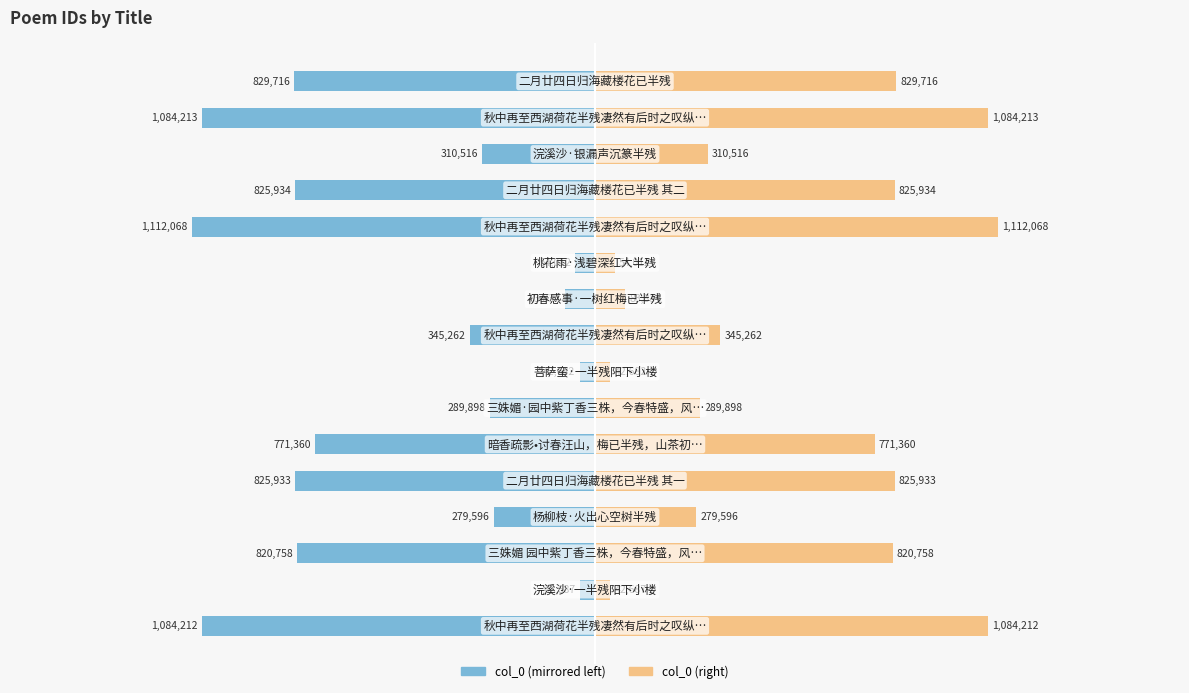

Rank the series by their average value, from highest to lowest.

col_0 (right), col_0 (left)